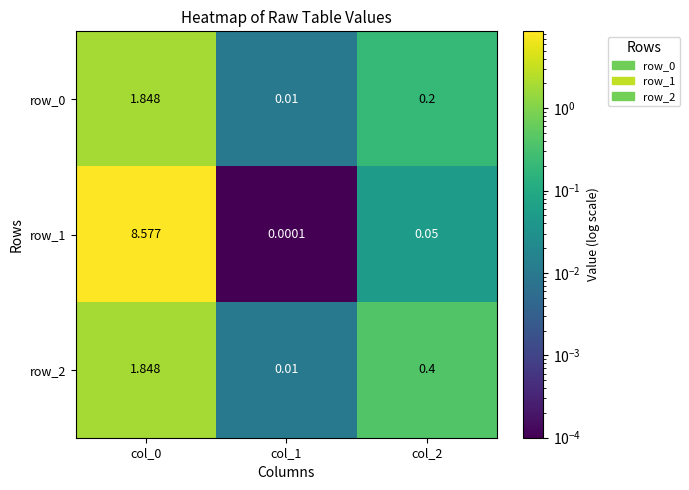

Is the value of row_1 at col_2 greater than the value of row_0 at col_2?

No